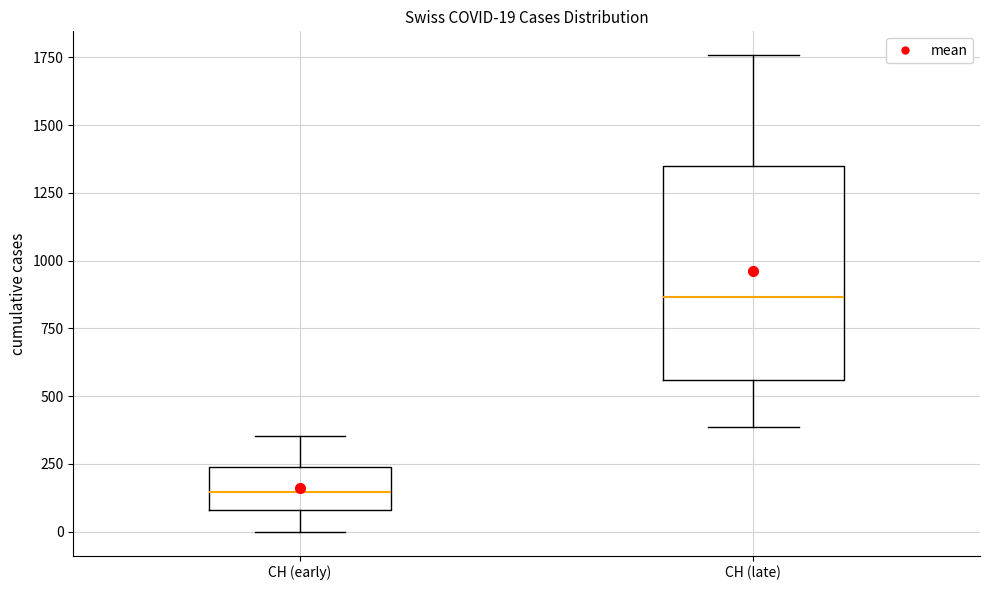

Which box has the lowest median line?

CH (early)